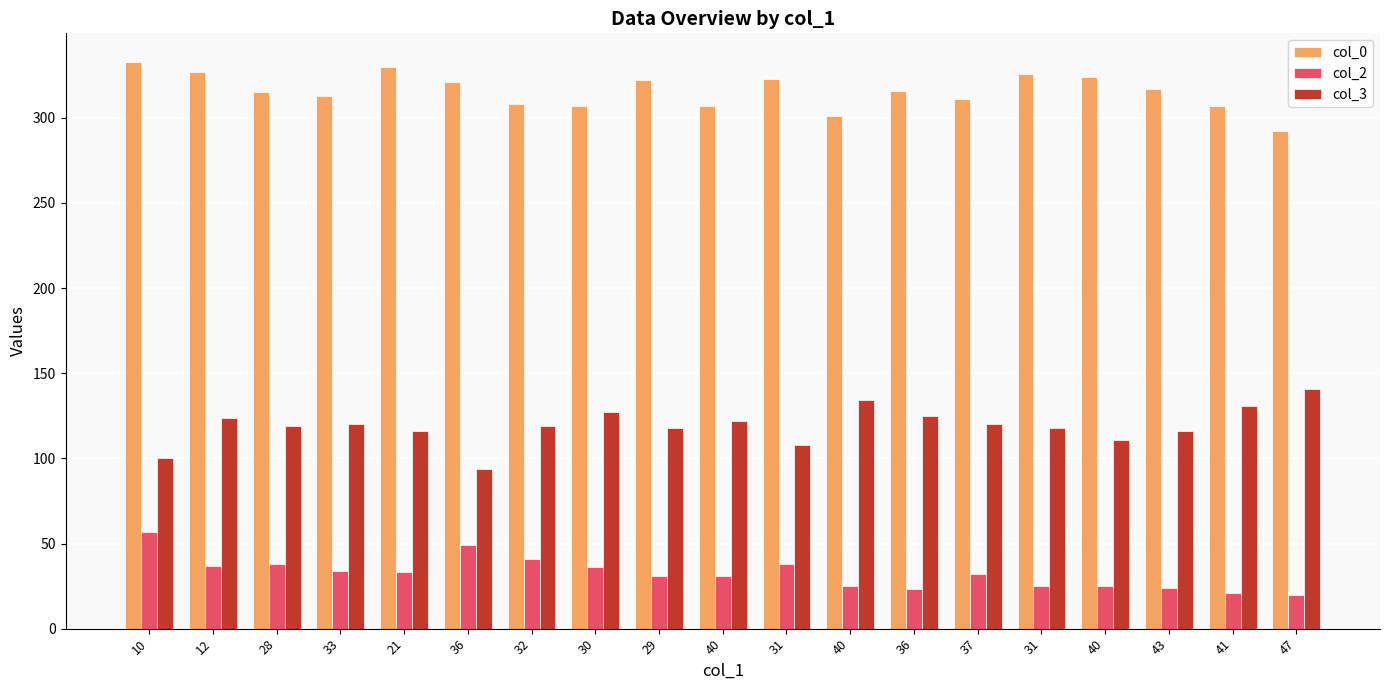

Where does the col_3 series first go above 119?

12